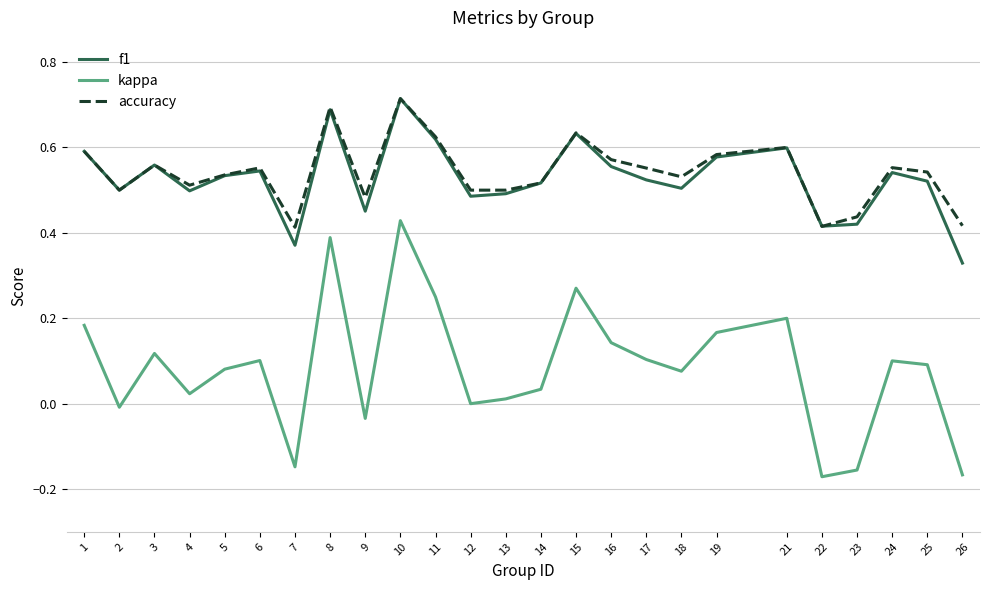

True or false: kappa has more than 0 interior local peaks.

True